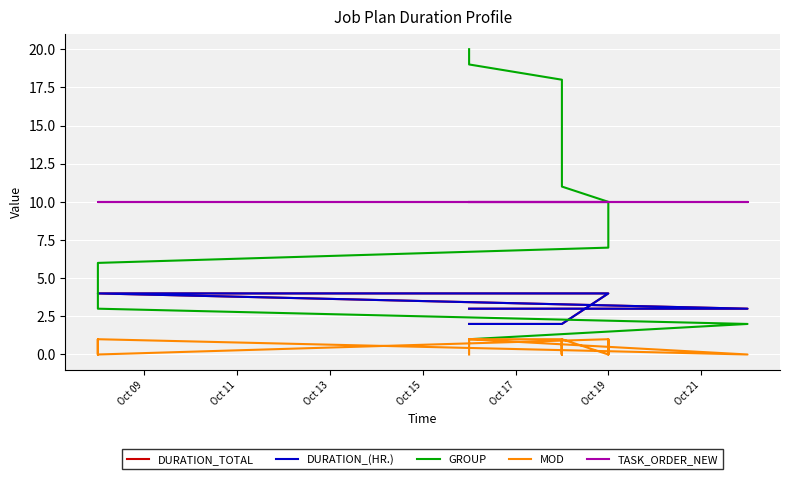

The DURATION_TOTAL series shows 3 at 17. True or false?

False